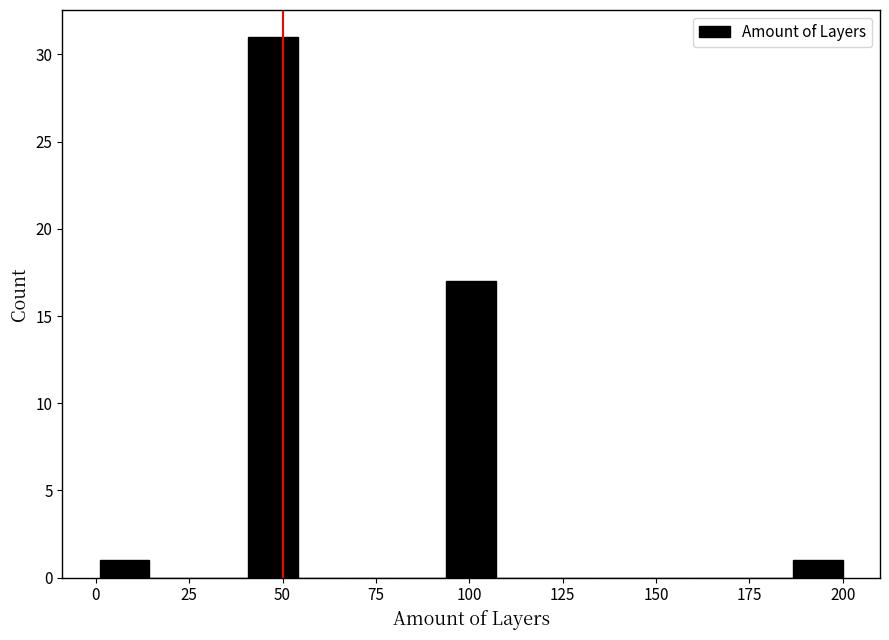

Read against the x-axis, roughly where is the centre of the tallest bar?

45